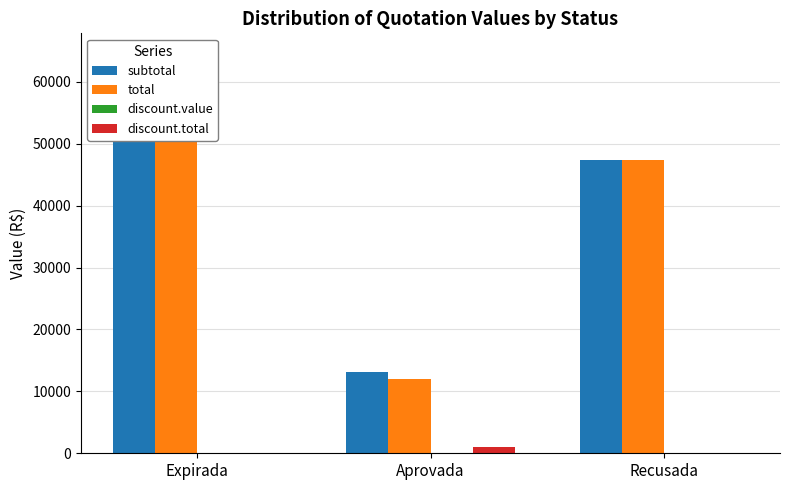

Between Aprovada and Recusada, which series saw the biggest shift?

total